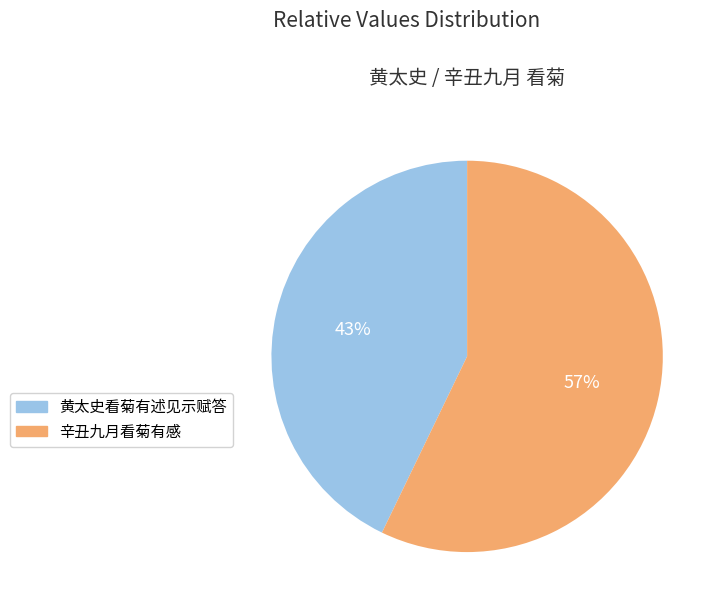

Combined, do 辛丑九月看菊有感 and 黄太史看菊有述见示赋答 account for over 50%?

Yes